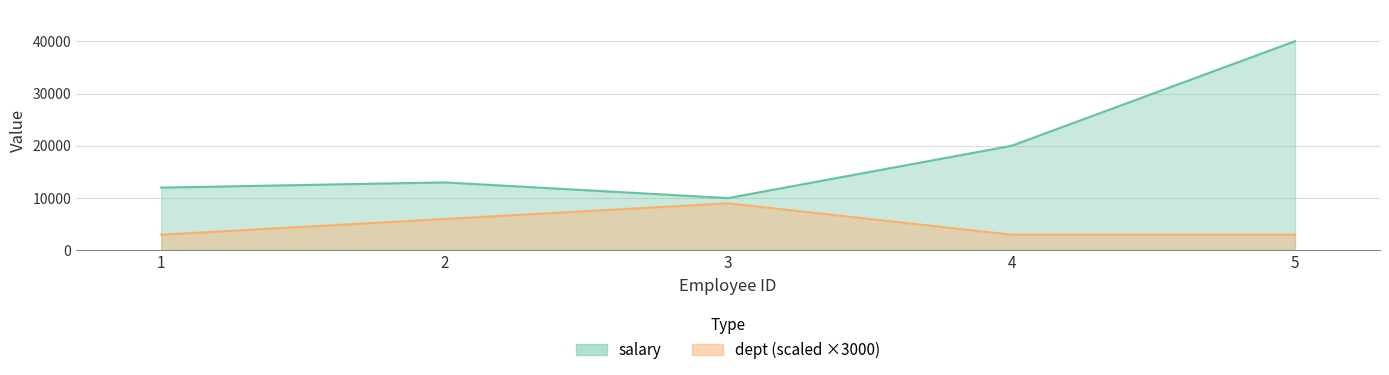

True or false: dept has a value of 1550 at 4.

False